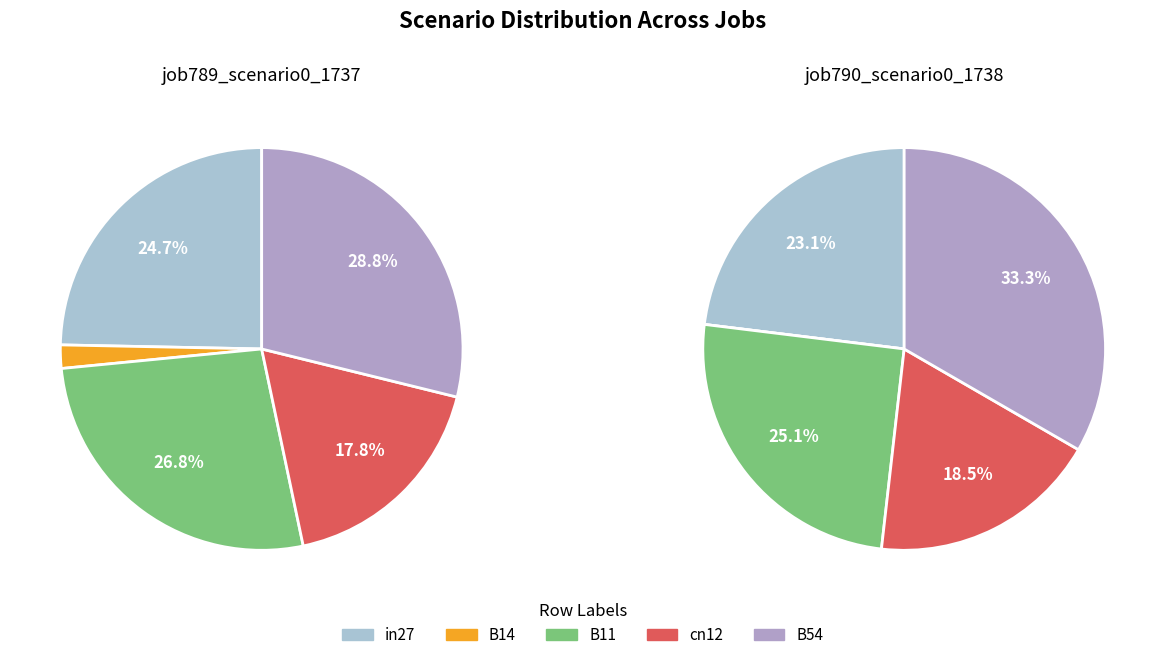

To the nearest percent, what percentage of the pie is B11?

27%